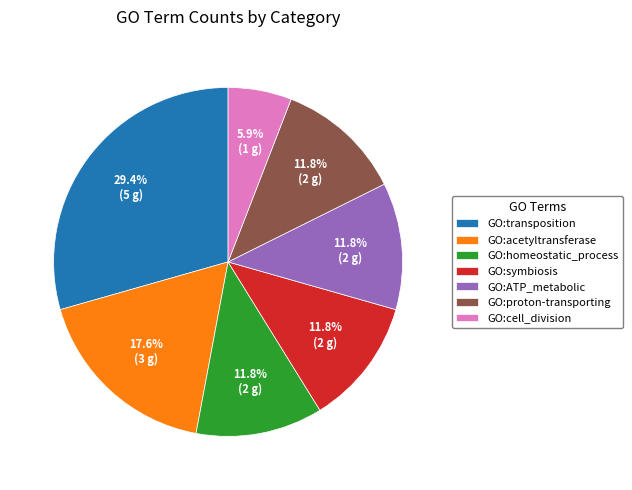

Count the number of slices in the pie.

7